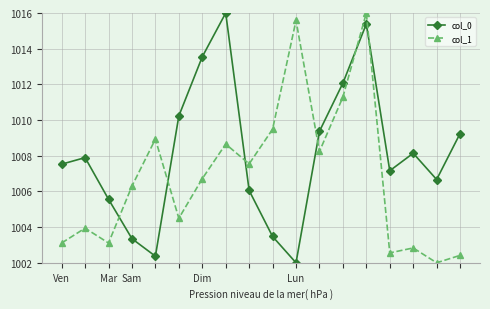

Is this an area chart (filled region under the line)?

No